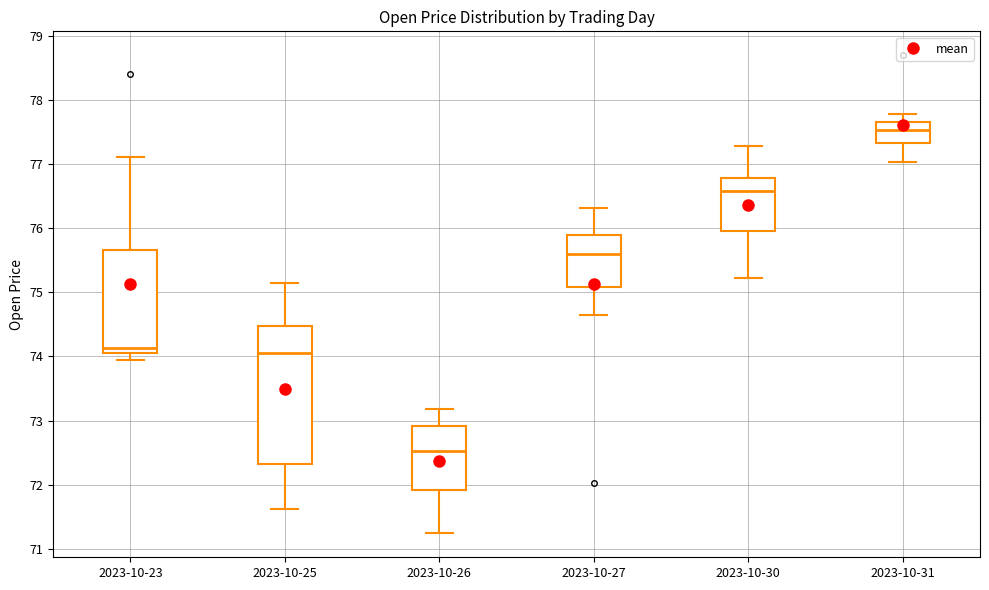

Reading left to right, transcribe this box plot: for each box, give where its median line is, the range the box spans, and where its two whiskers end, as read against the y-axis. The values are not printed on the chart, so give them approximately, as read against the axis.

2023-10-23: median 74.1 (just above the box's lower edge), box 74.1 to 75.7, whiskers 73.9 to 77.1
2023-10-25: median 74.1, box 72.3 to 74.5, whiskers 71.6 to 75.1
2023-10-26: median 72.5, box 71.9 to 72.9, whiskers 71.2 to 73.2
2023-10-27: median 75.6, box 75.1 to 75.9, whiskers 74.6 to 76.3
2023-10-30: median 76.6, box 76.0 to 76.8, whiskers 75.2 to 77.3
2023-10-31: median 77.5, box 77.3 to 77.7, whiskers 77.0 to 77.8